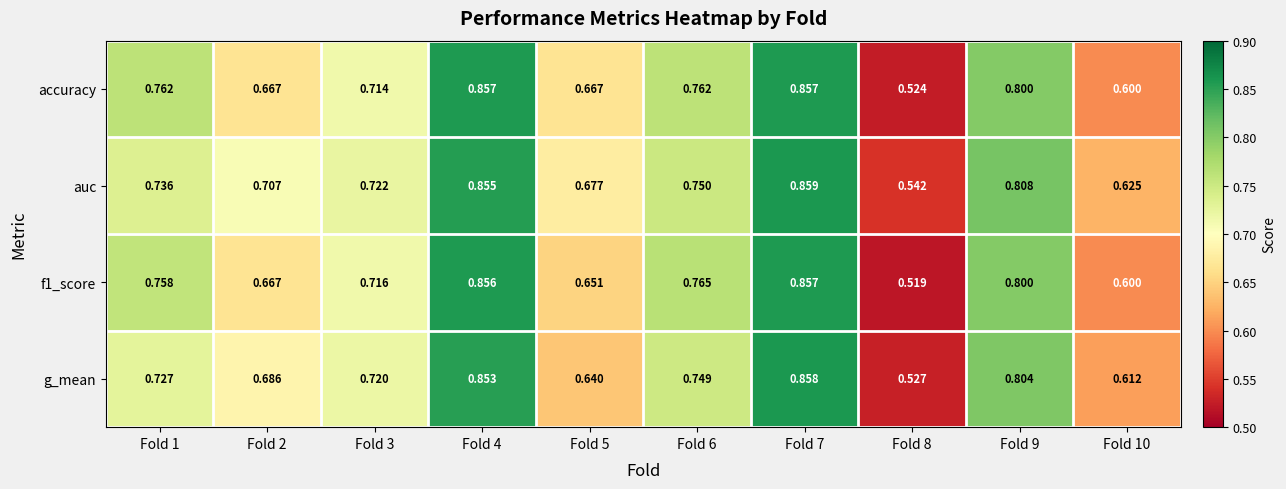

What is the total value across all series at Fold 8?

2.1